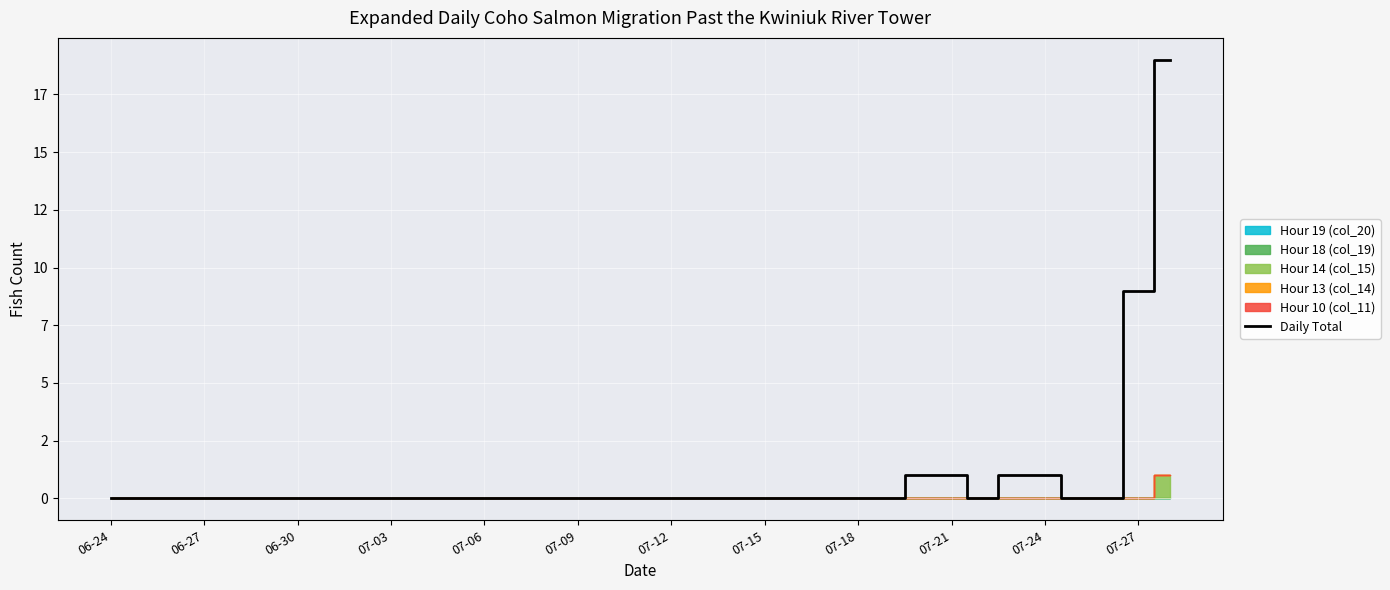

Is it true that the value at 19 is 0?

True